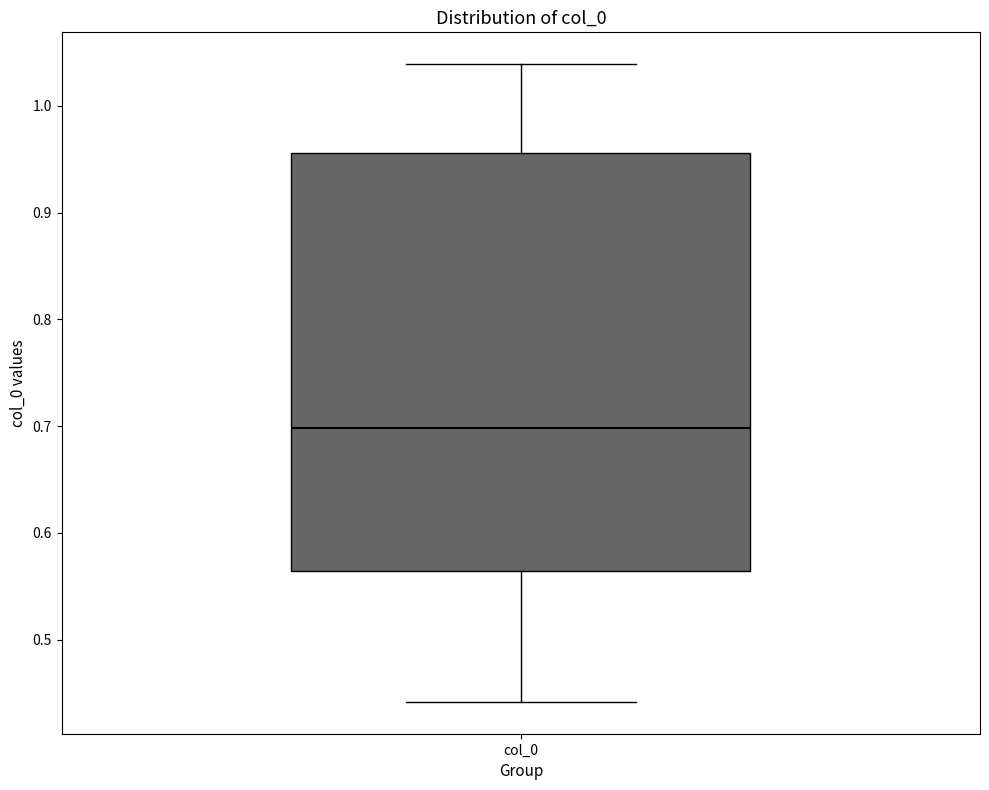

Transcribe this box plot: give where the median line is, the range the box spans, and where the two whiskers end, as read against the y-axis. The values are not printed on the chart, so give them approximately, as read against the axis.

median 0.70, box 0.56 to 0.96, whiskers 0.44 to 1.04